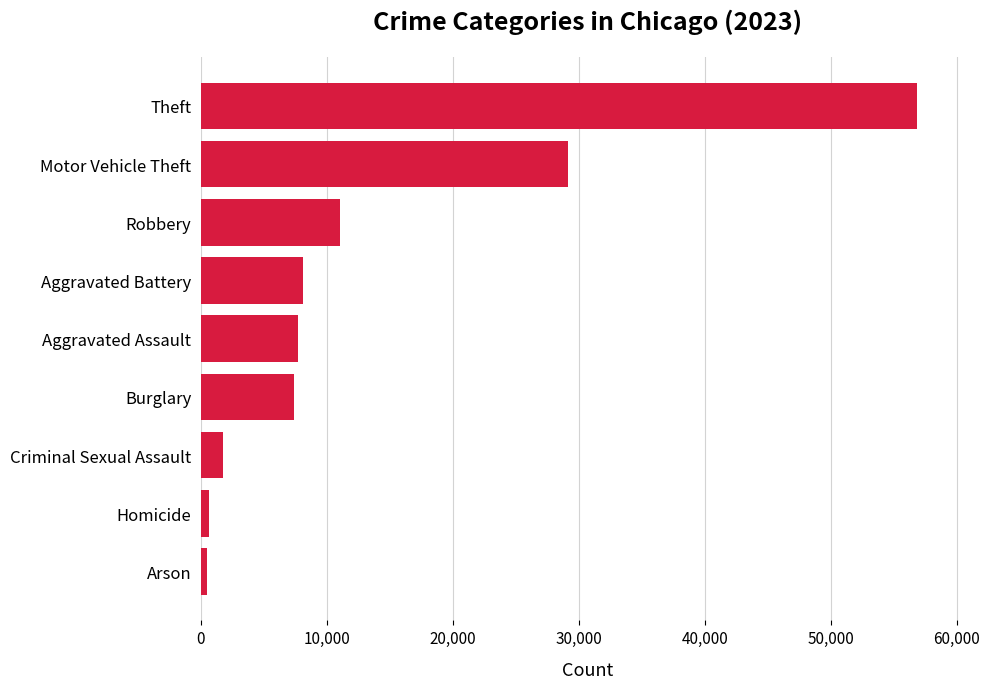

How many series are shown in this chart?

1